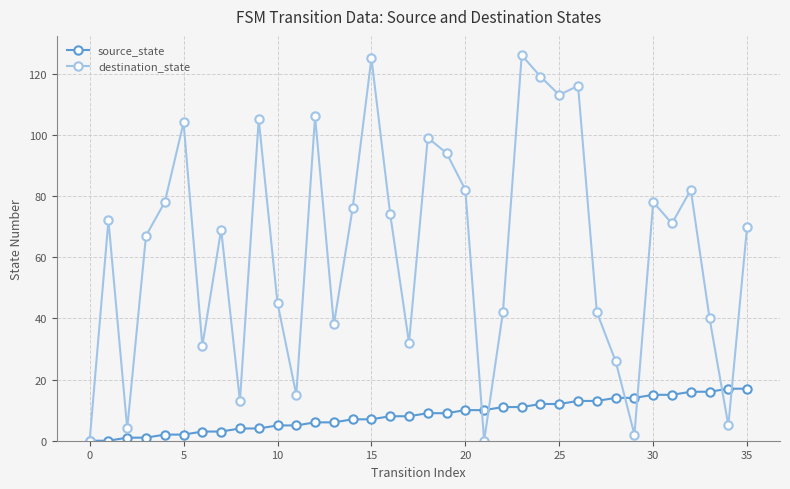

Does the chart have visible grid lines?

Yes